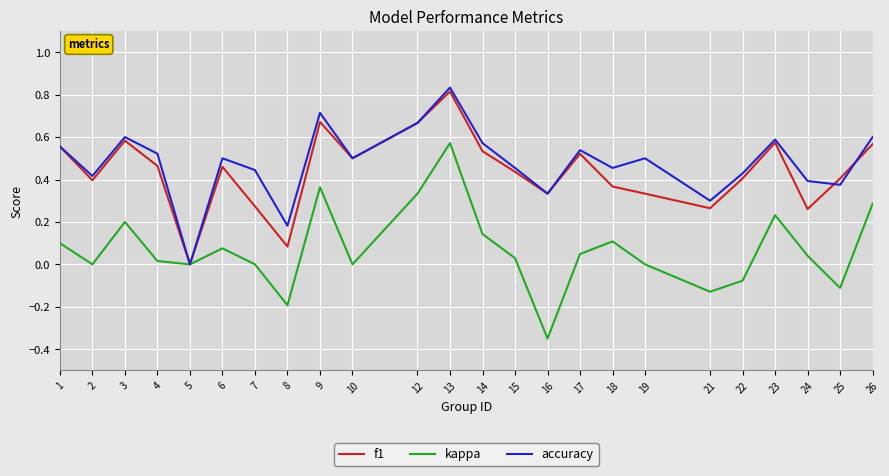

What is the sum of all accuracy values?

11.5